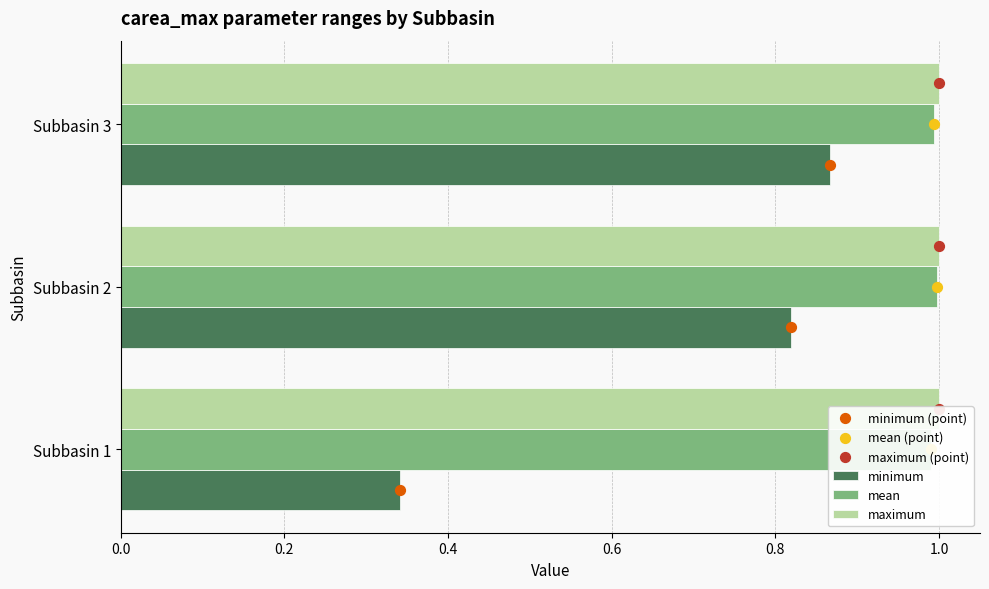

Is the value of maximum (point) at 0.2 greater than the value of mean (point) at 0.4?

No